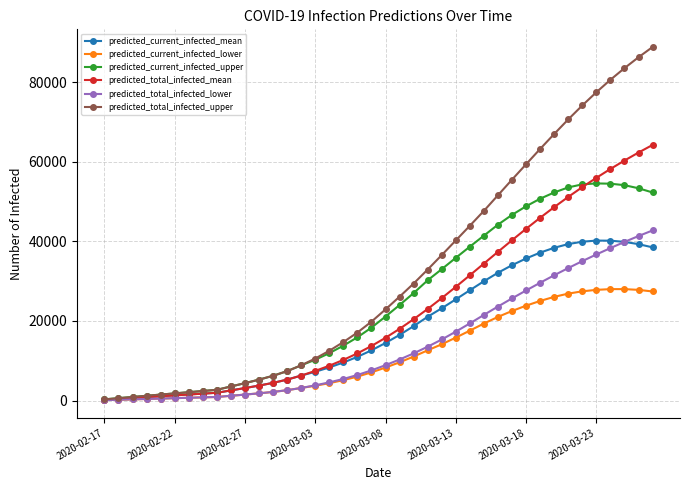

Which series has the largest total across all categories?

predicted_total_infected_upper